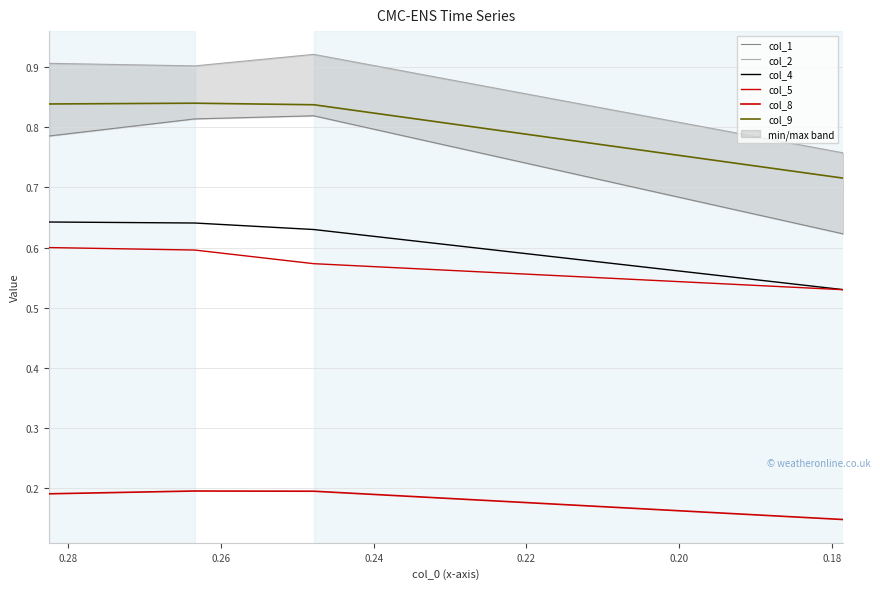

True or false: col_1 and col_8 cross at least once.

False